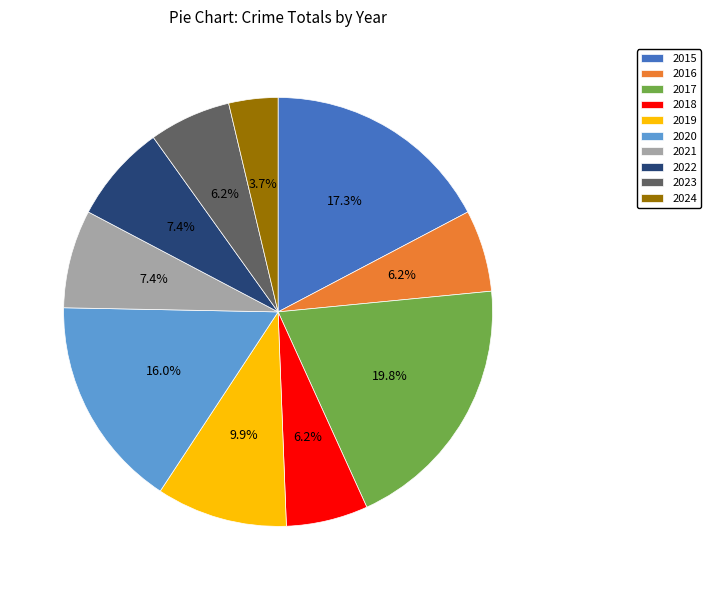

To the nearest percent, what is the difference between the largest and smallest slice percentages?

16%